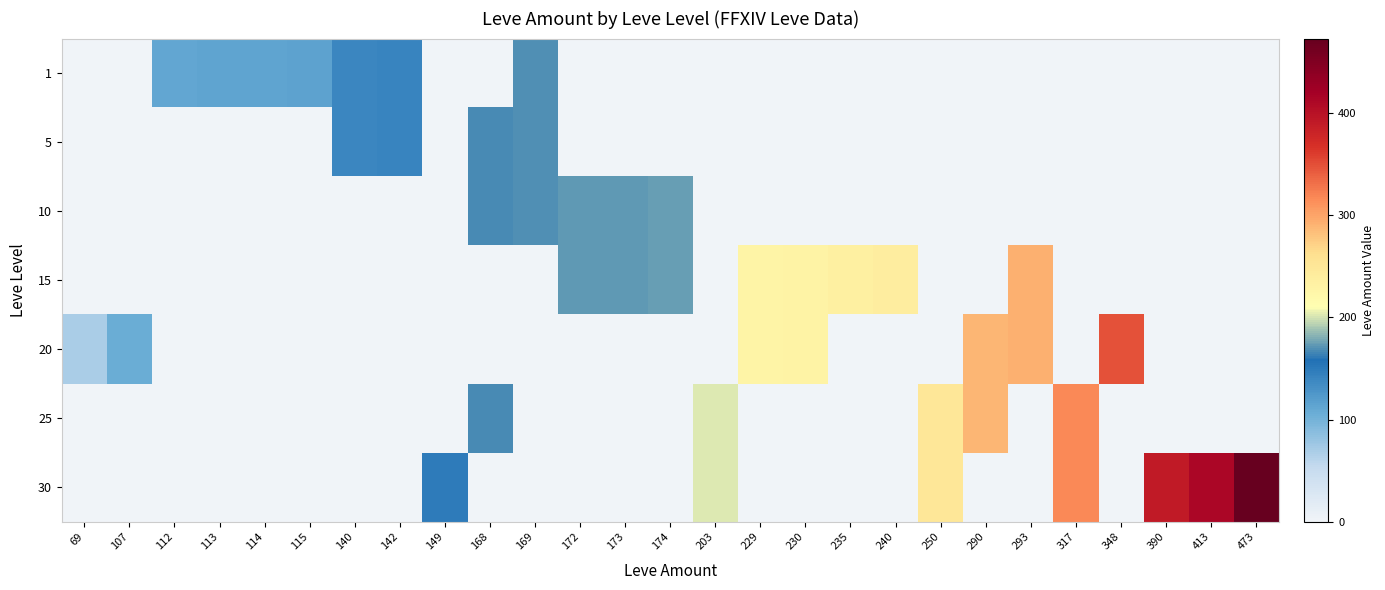

Rank the series at 173 from lowest to highest value.

1, 5, 20, 25, 30, 10, 15